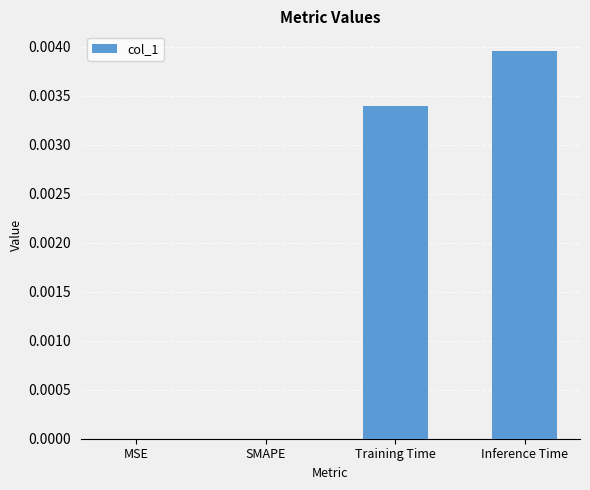

Which label corresponds to the largest value in the chart?

Inference Time